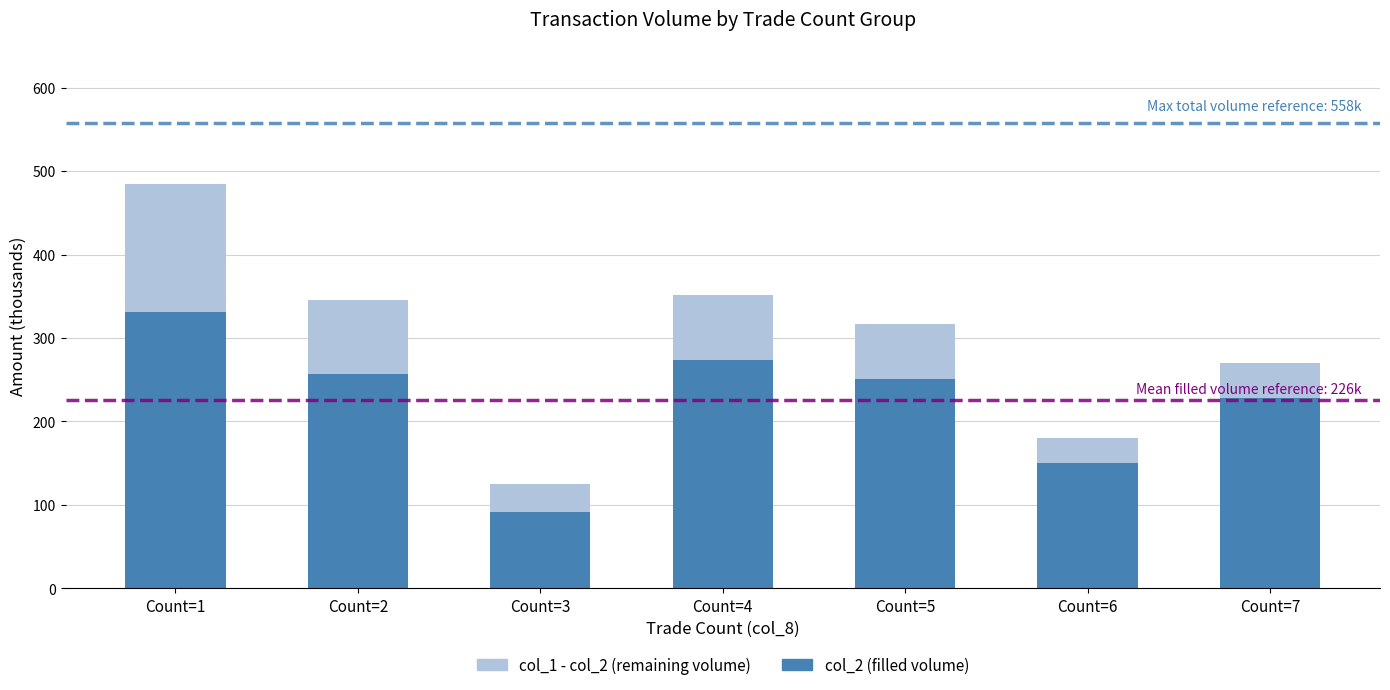

At which label is col_2 (filled volume) closest to 211?

Count=7